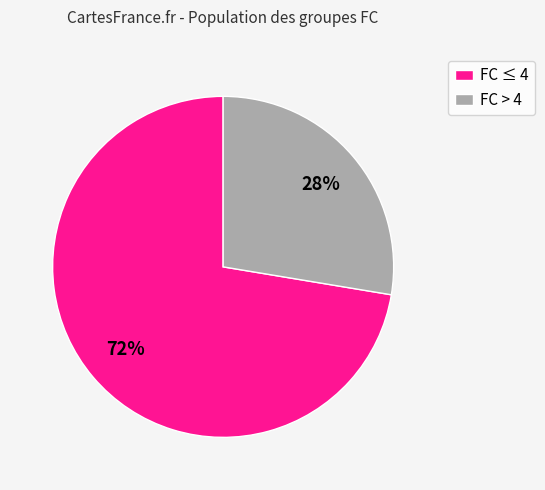

Between FC ≤ 4 and FC > 4, which is larger?

FC ≤ 4